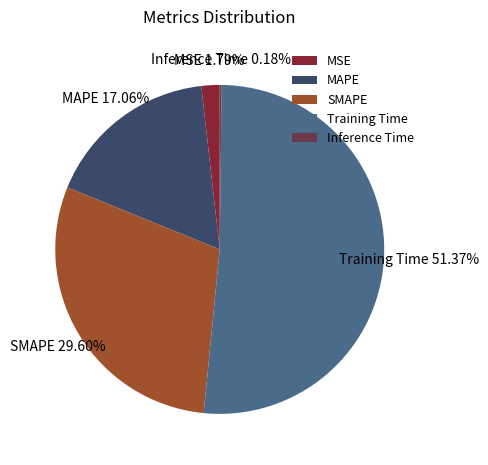

Which slice represents more than half of the pie?

Training Time